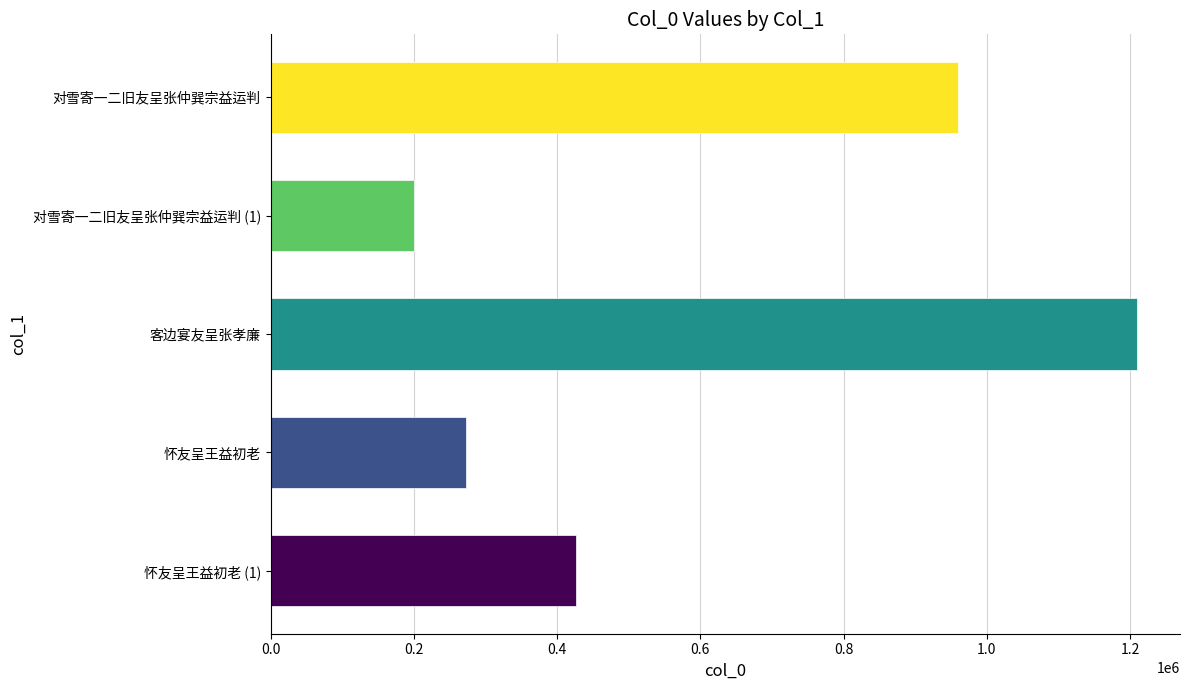

Which has a higher value, 对雪寄一二旧友呈张仲巽宗益运判 (1) or 对雪寄一二旧友呈张仲巽宗益运判?

对雪寄一二旧友呈张仲巽宗益运判